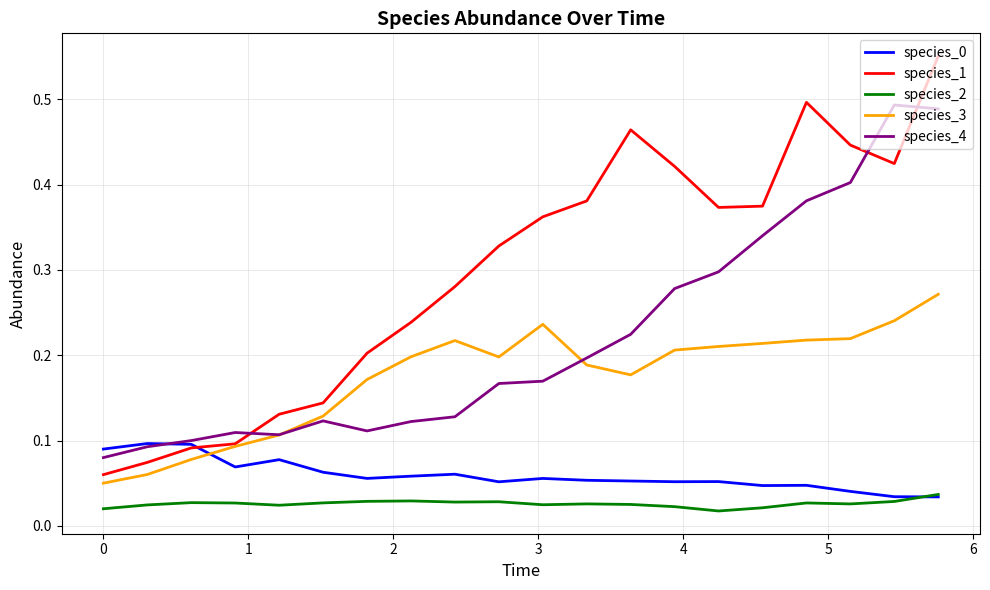

How many intersections are there between species_3 and species_0?

1